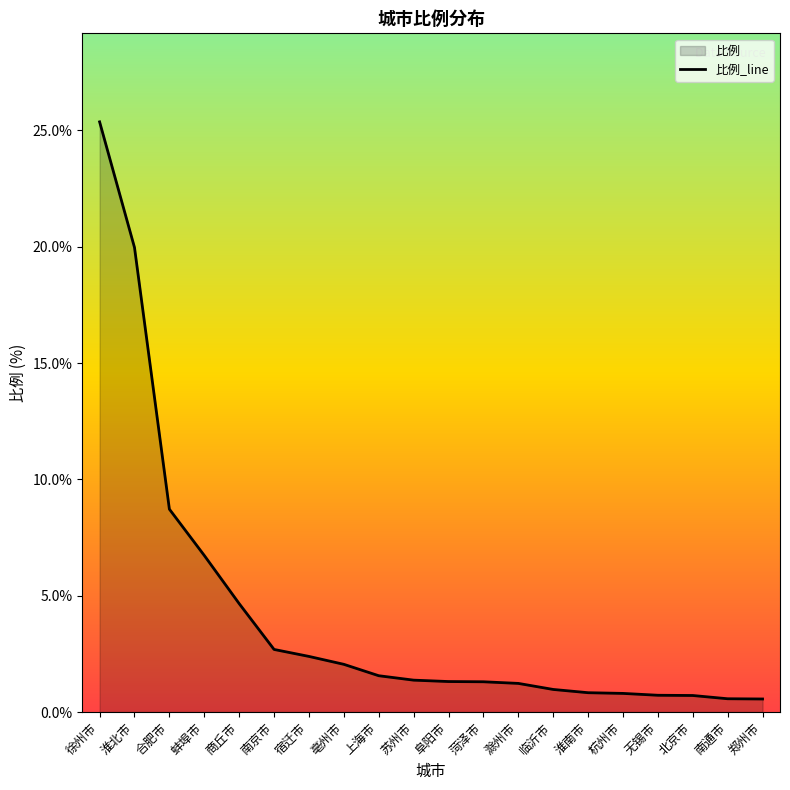

Which category has the highest value across all series?

徐州市